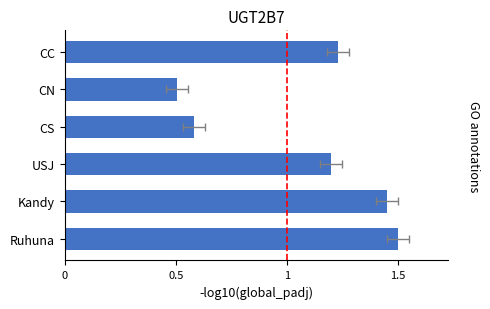

What is the sum of all values?

6.5